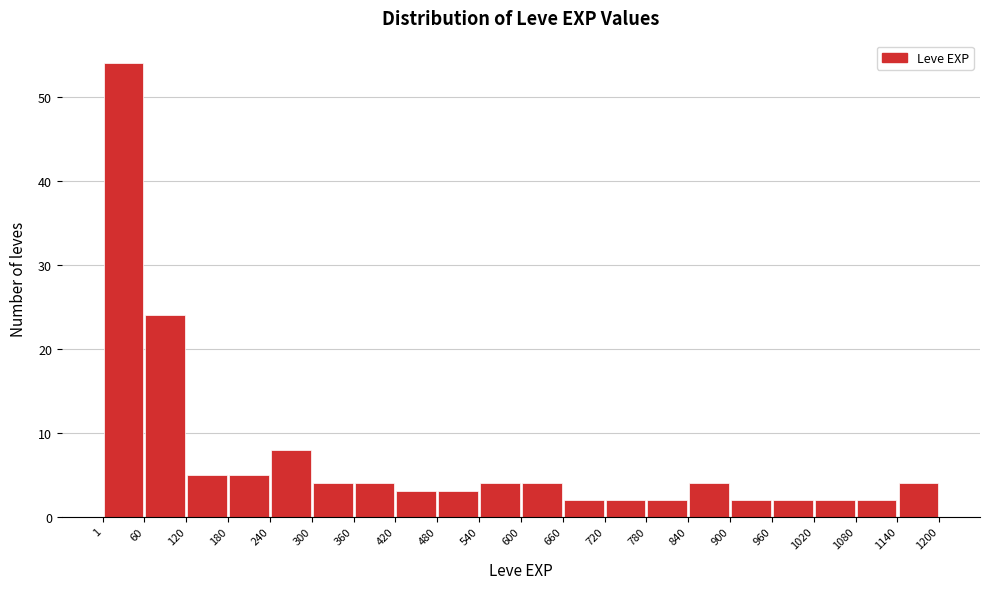

How tall is the bar that spans 240 to 300 on the x-axis? The values are not printed on the chart, so give them approximately, as read against the axis.

8